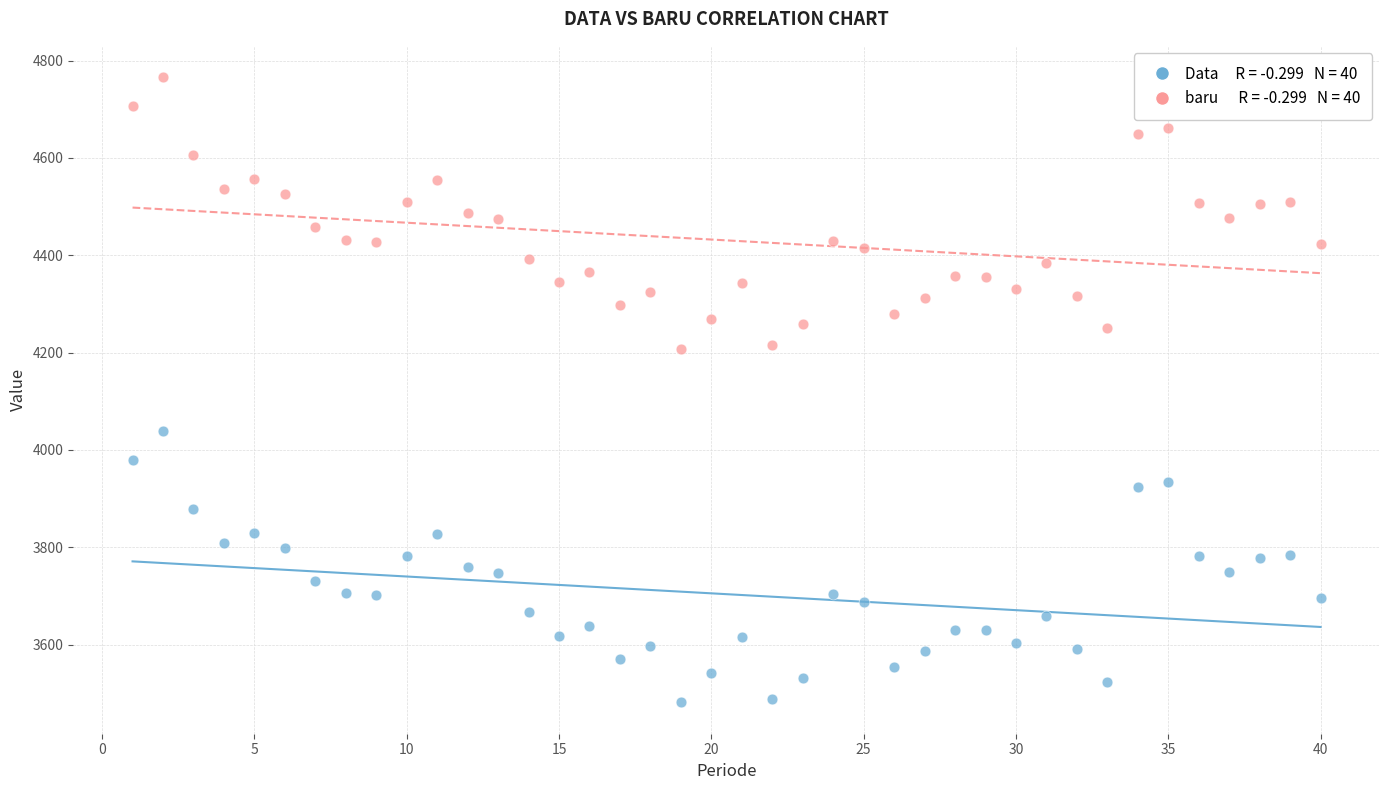

Across all data points, what is the range of Y values (max minus min)?

1285.0